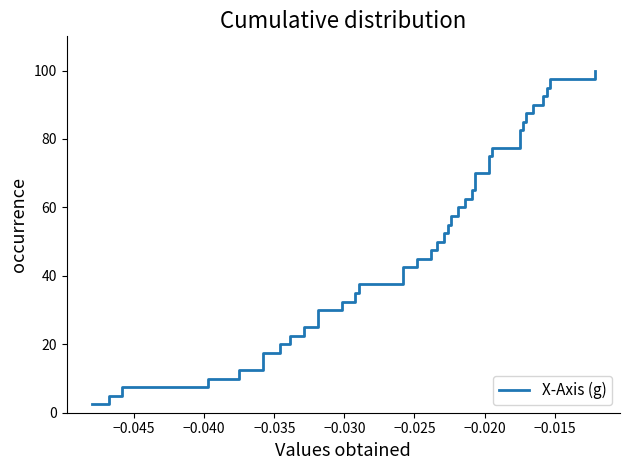

How many data points are less than 52?

20